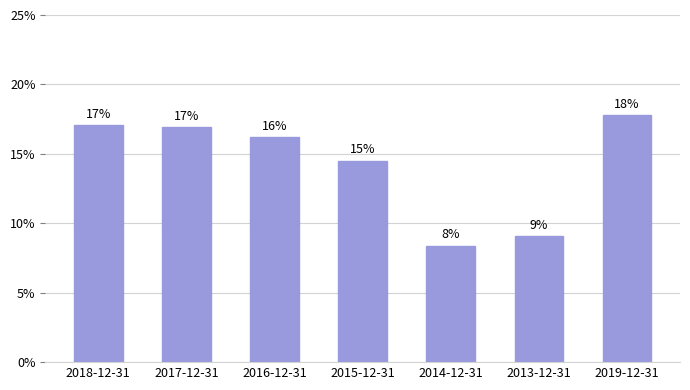

True or false: the data shows 17.8 at 2019-12-31.

True